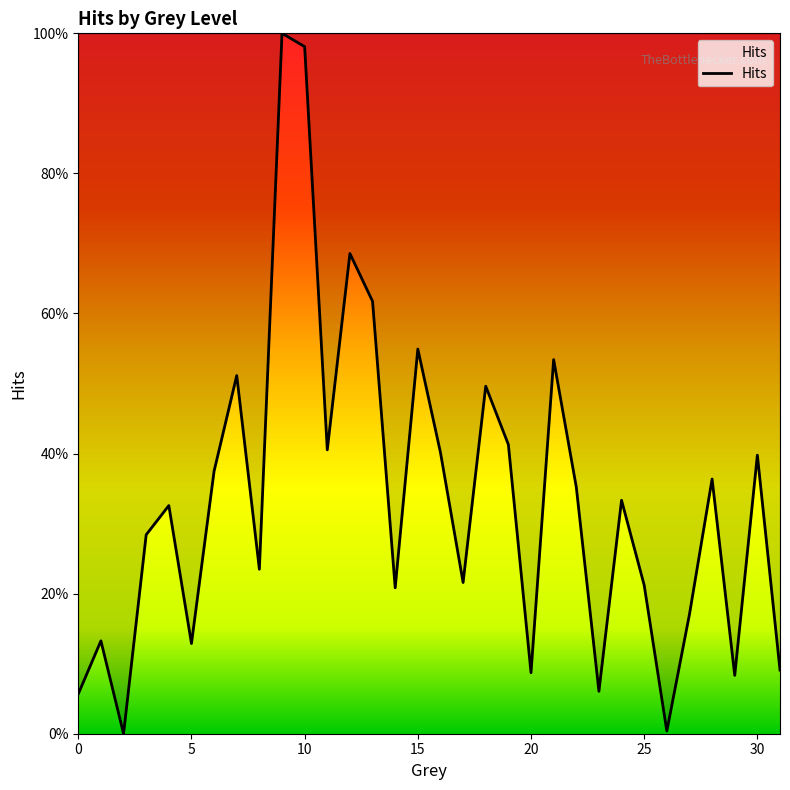

Where is the first local maximum?

1